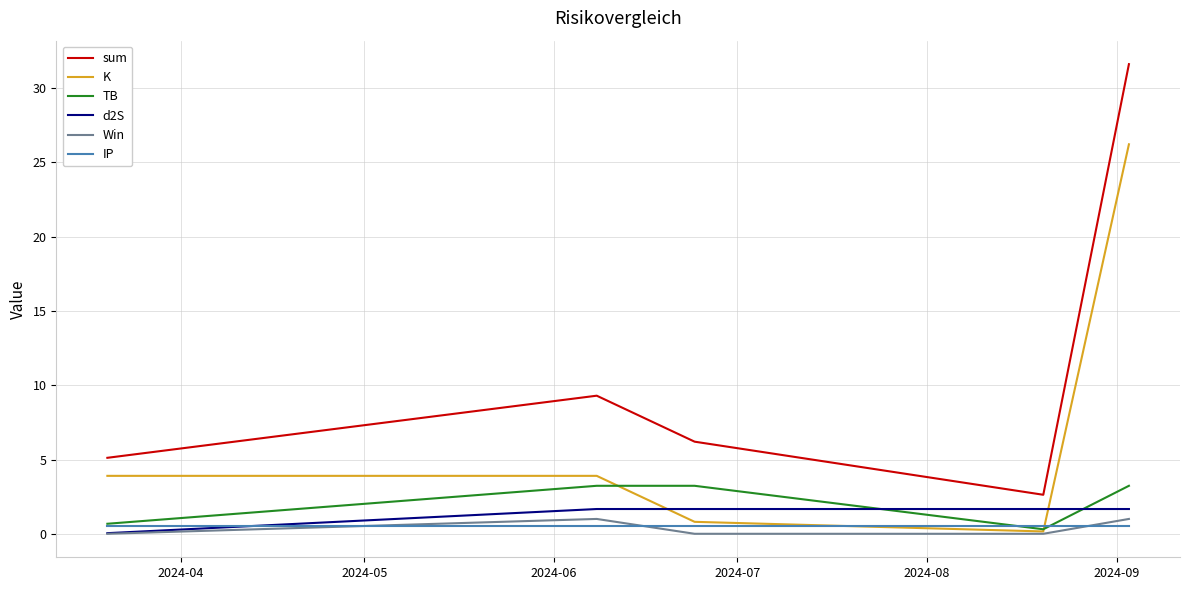

List the series in order of their peak value, lowest first.

IP, Win, d2S, TB, K, sum